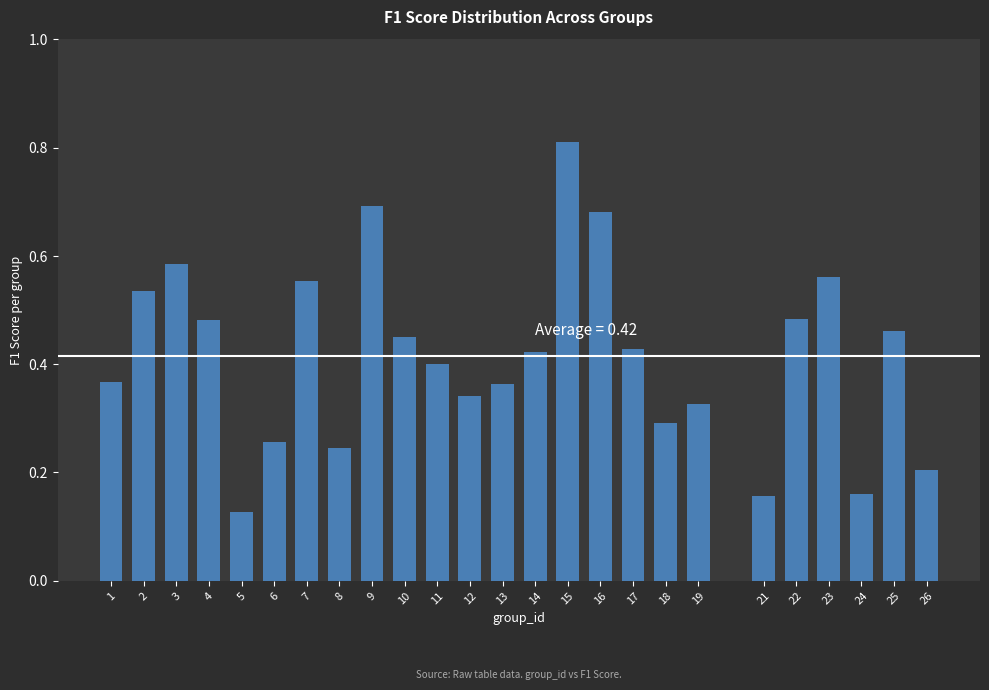

Is it true that the value at 11 is 0.4?

True